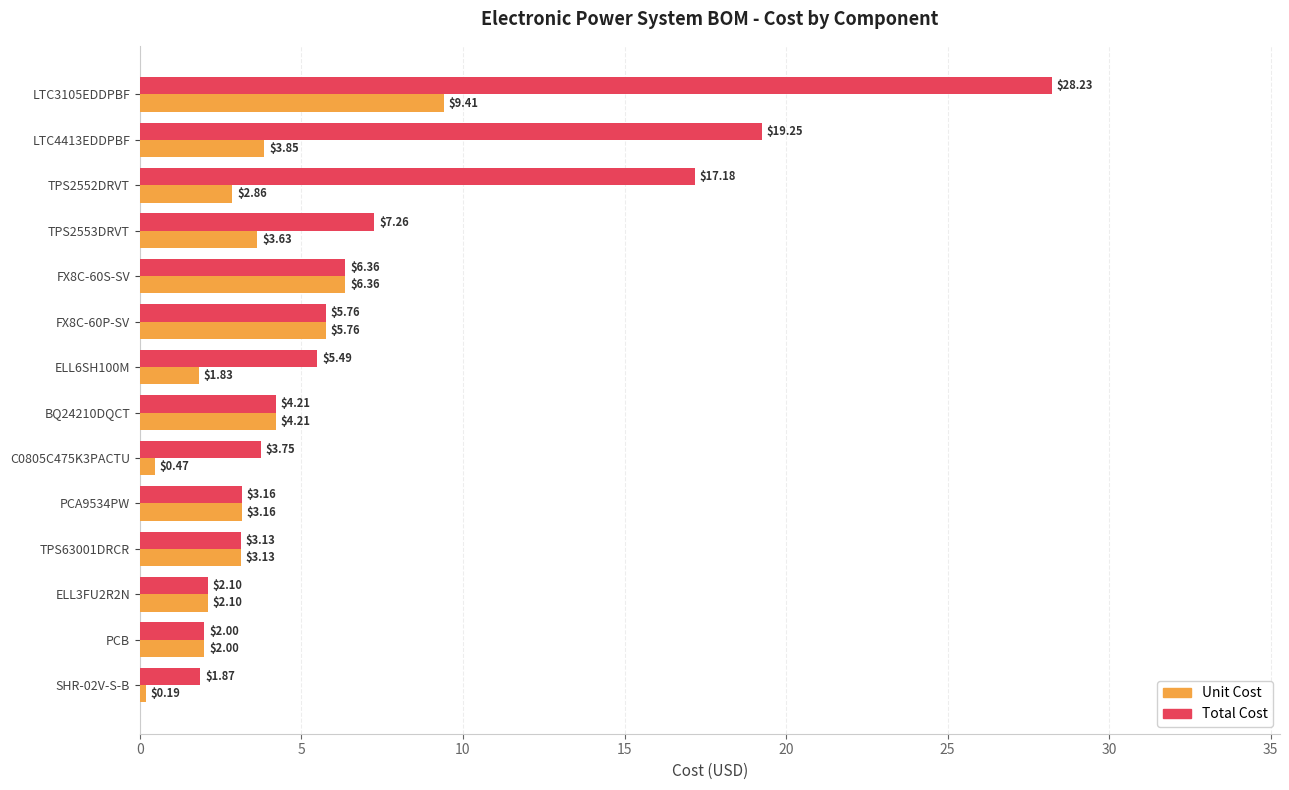

How many data points does each series have?

14